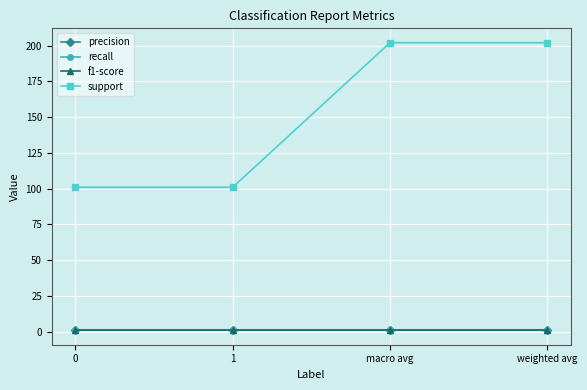

At which category is the sum across all series the highest?

macro avg